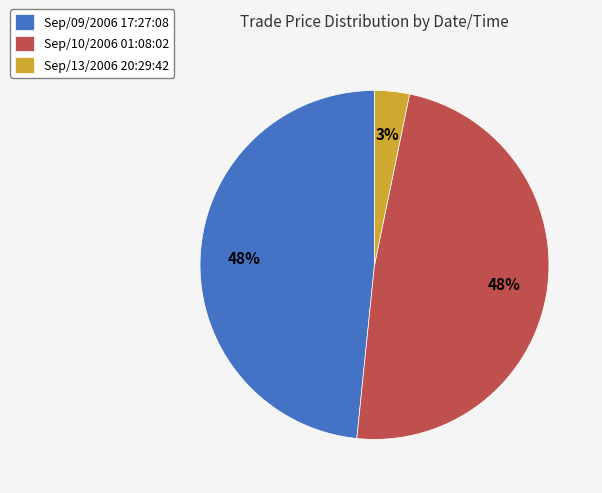

Approximately how many times larger is the value at Sep/10/2006 01:08:02 compared to Sep/09/2006 17:27:08?

1.0